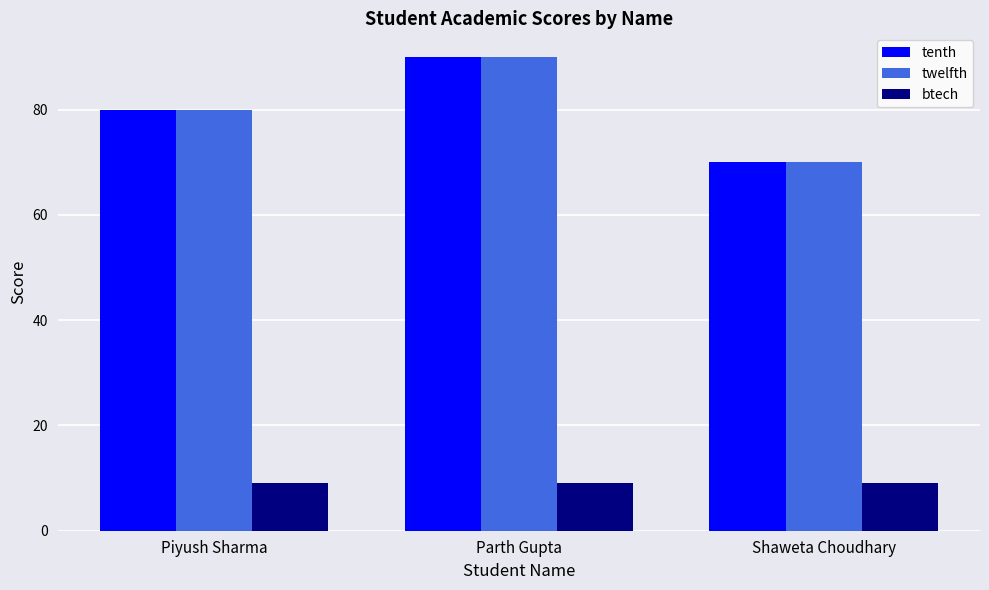

How many data points does each series have?

3